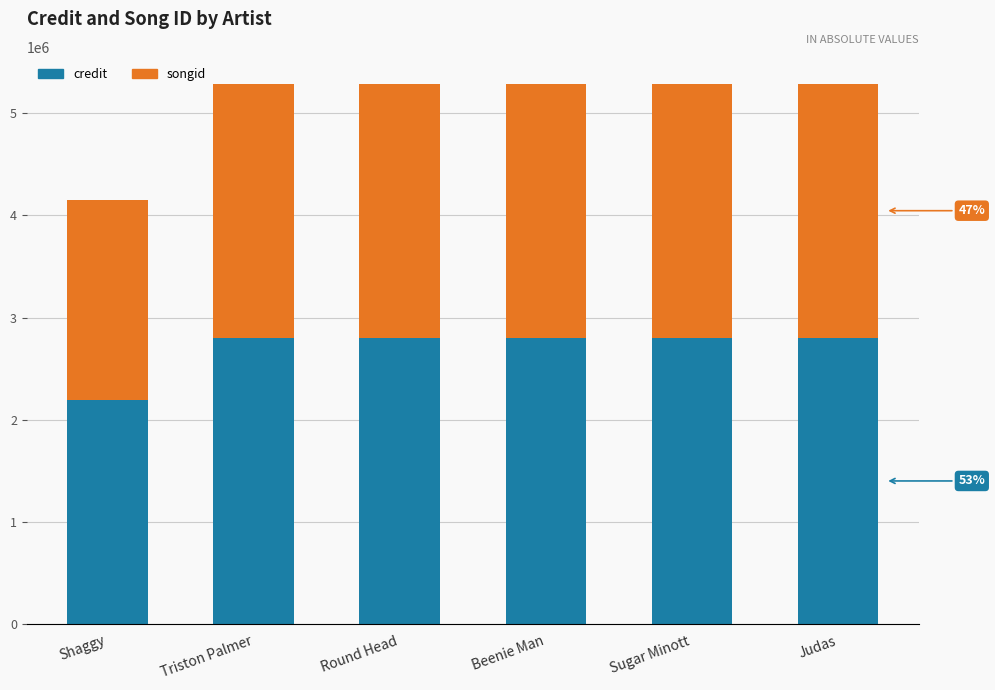

What is the highest value of the credit series?

2805339